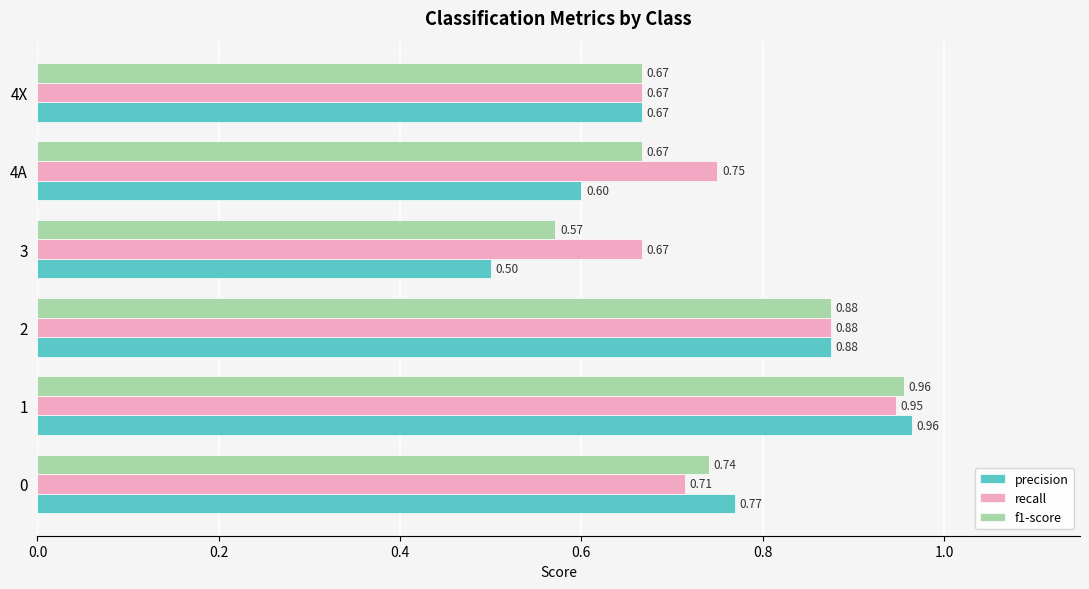

List the series in order of their overall mean, highest first.

recall, f1-score, precision